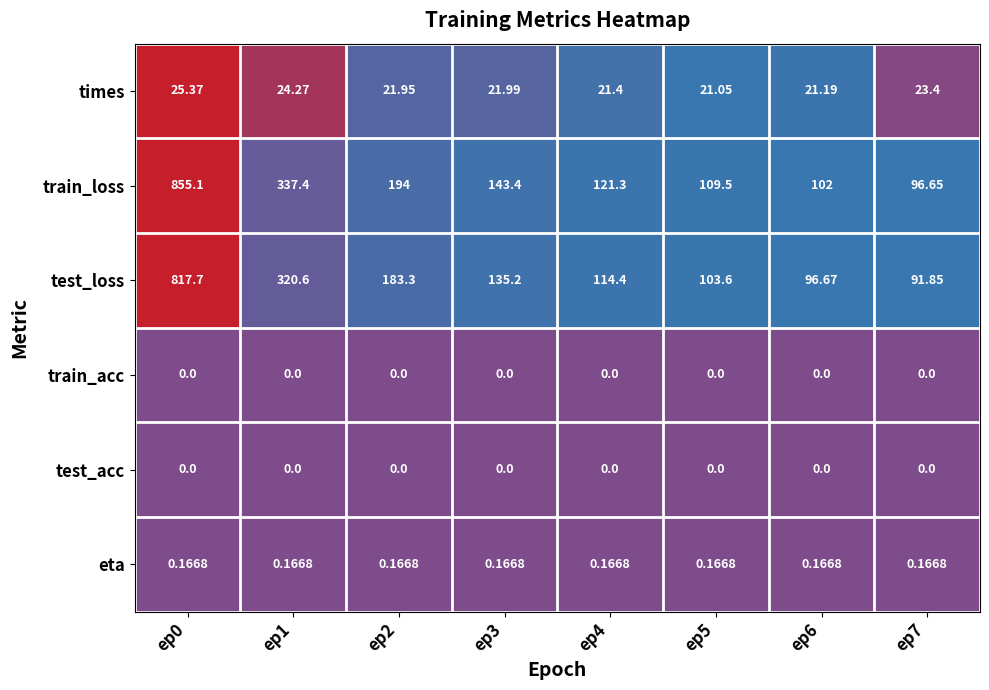

Which series has the largest range (max minus min)?

train_loss